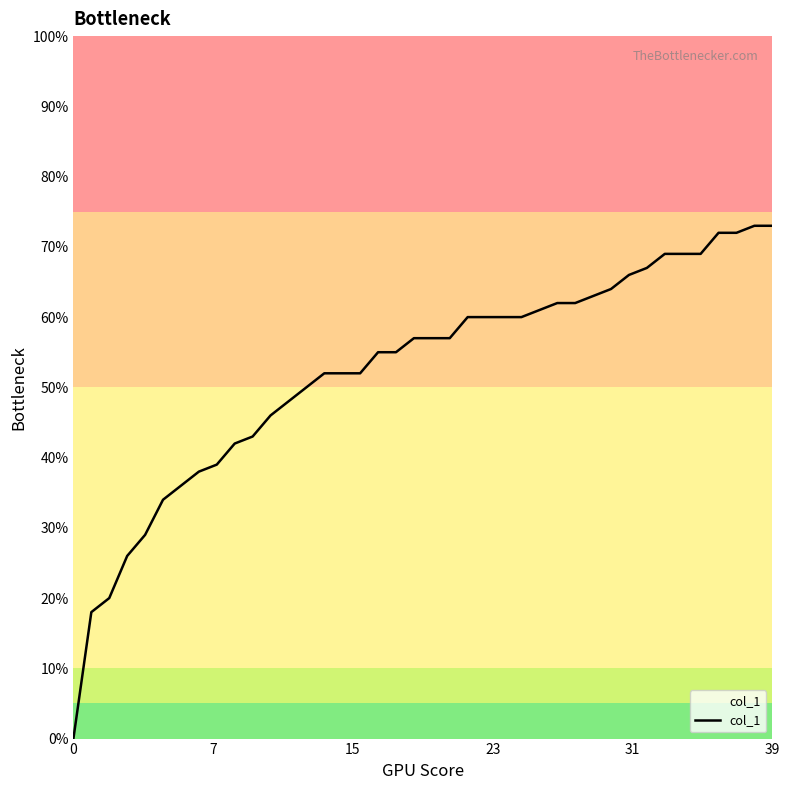

What is the average value?

0.5